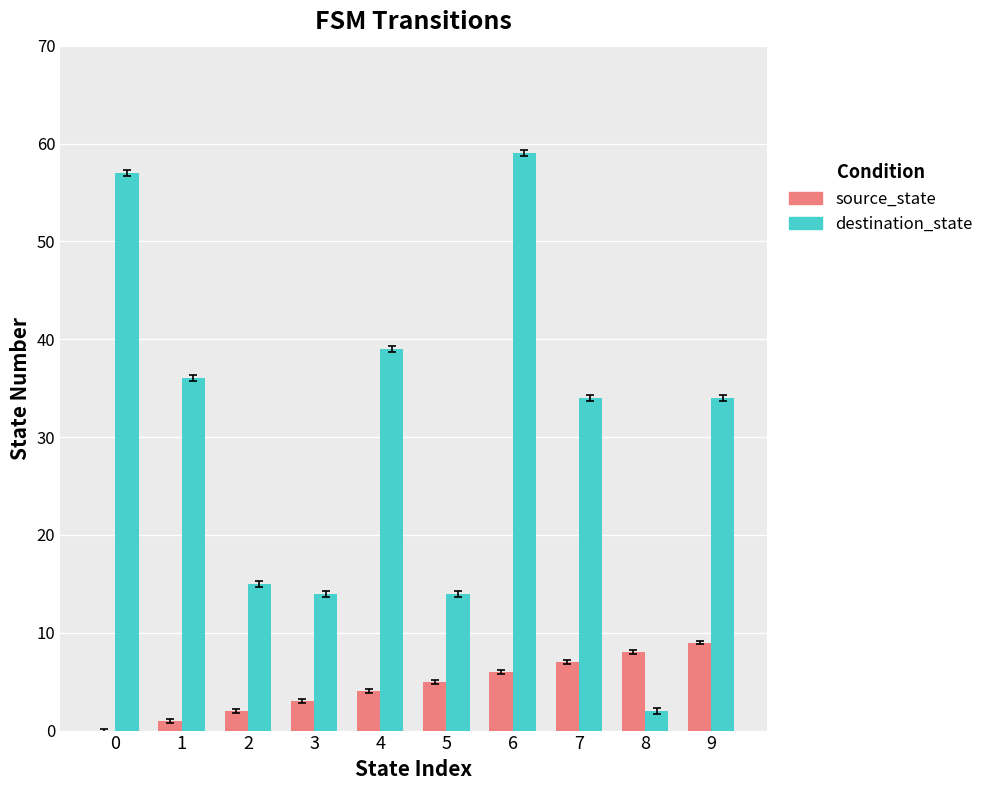

Reading left to right, what are all the values shown in this chart?

source_state: 0	1	2	3	4	5	6	7	8	9
destination_state: 57	36	15	14	39	14	59	34	2	34